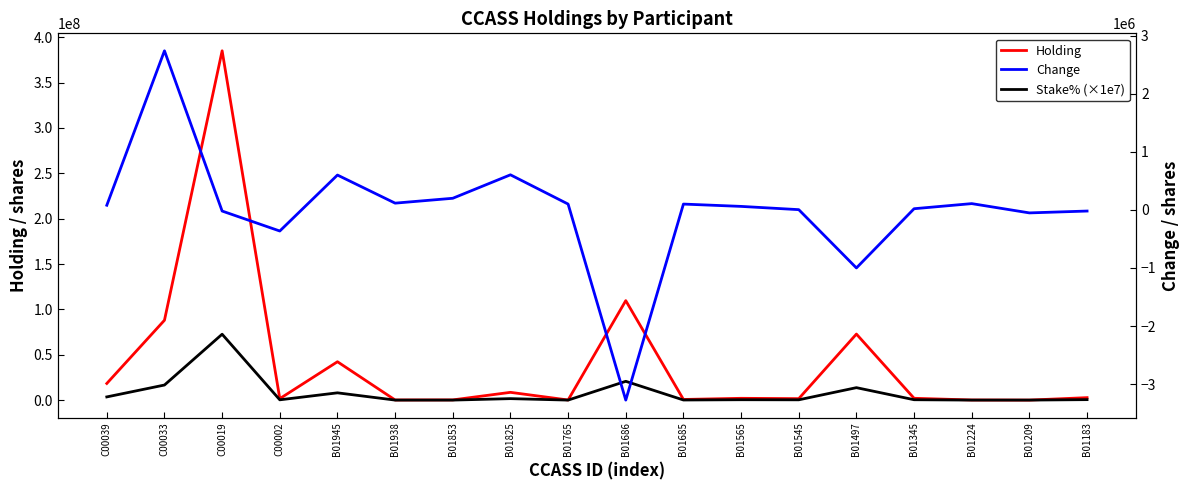

What value does the Change series have at B01209?

-52000.0